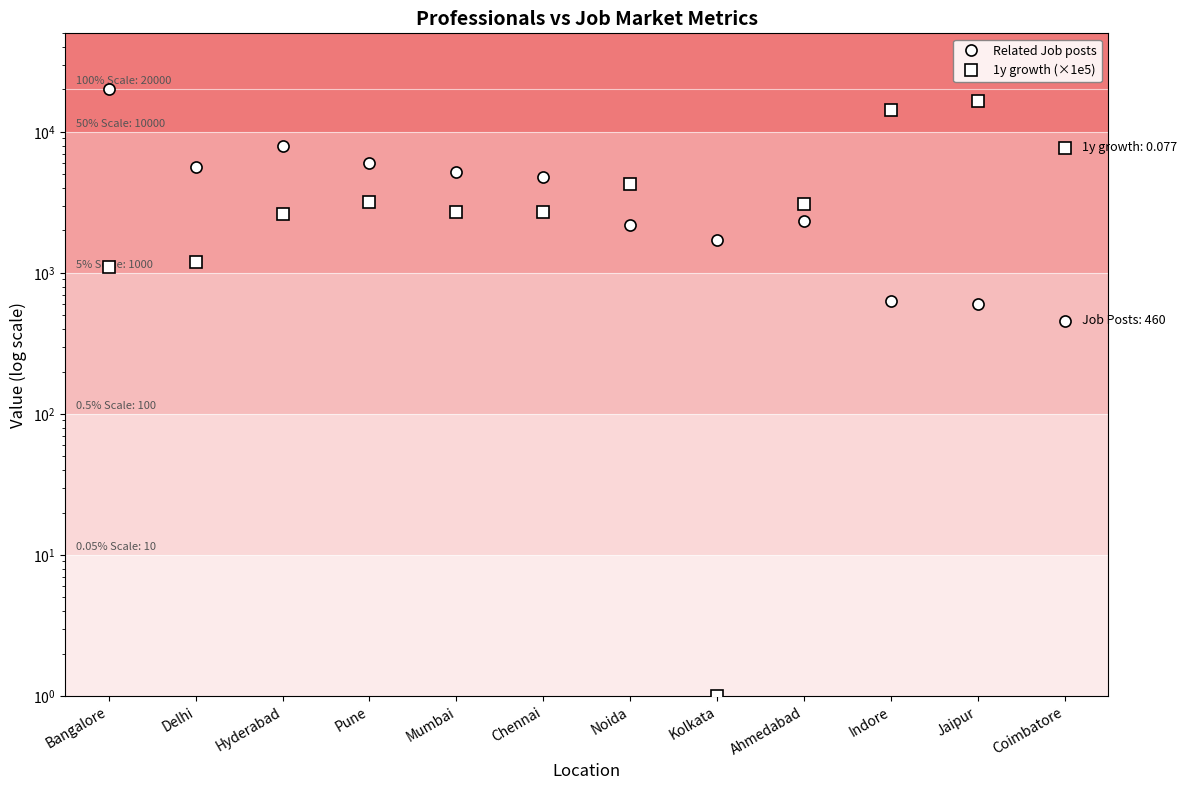

What is the difference between the maximum and minimum values in the 1y growth (×1e5) series?

16699.0